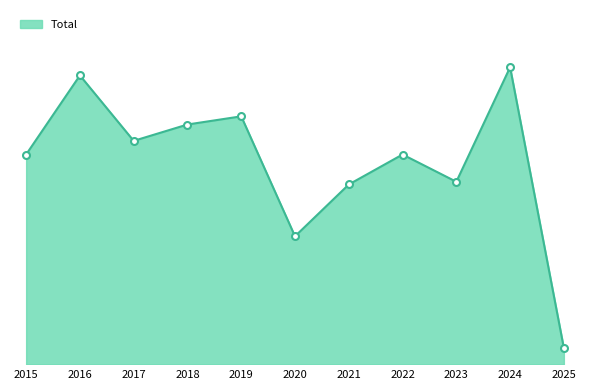

What is the change in value from 2016 to 2024?

+3